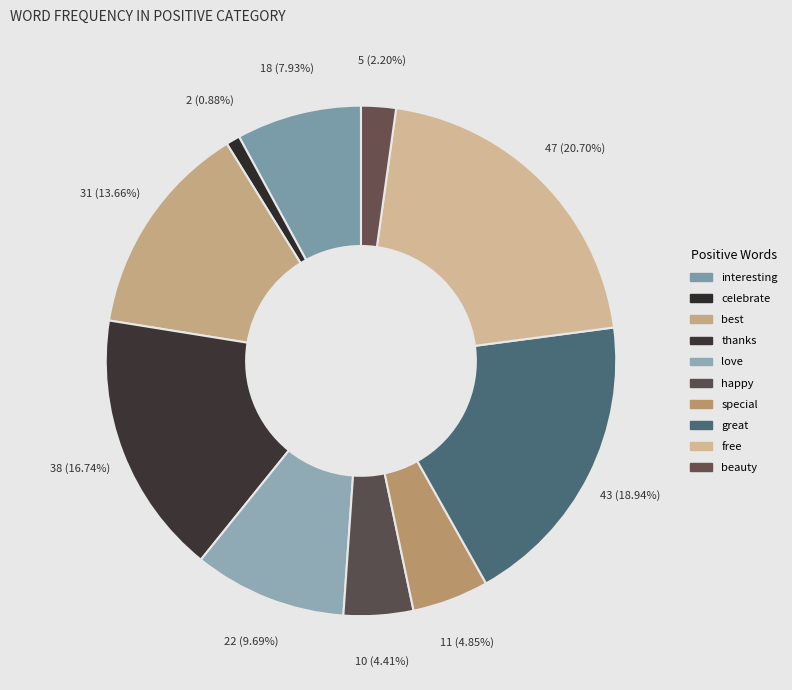

Count the number of slices in the pie.

10